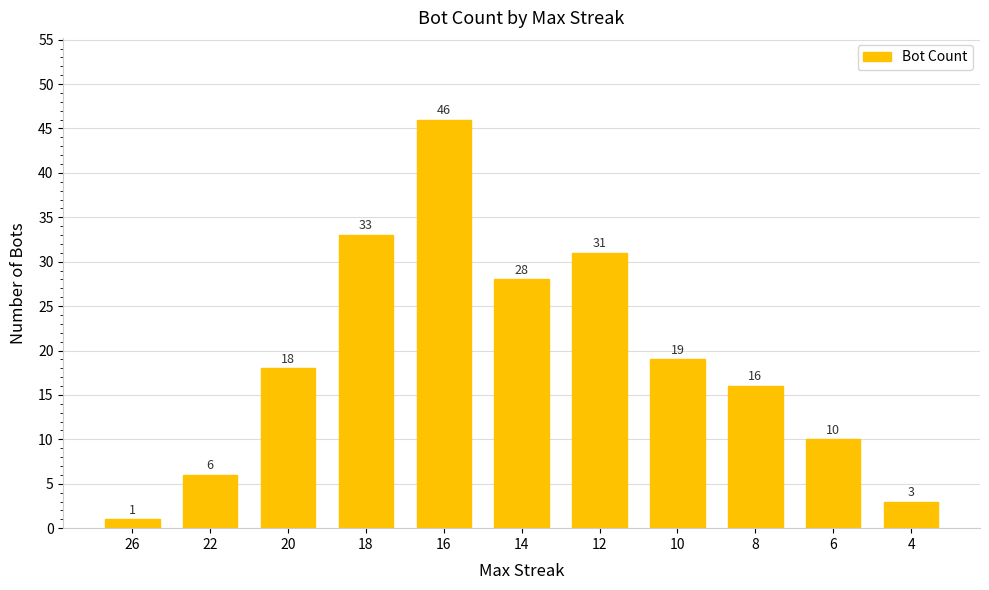

Rank the categories by value from highest to lowest.

16, 18, 12, 14, 10, 20, 8, 6, 22, 4, 26